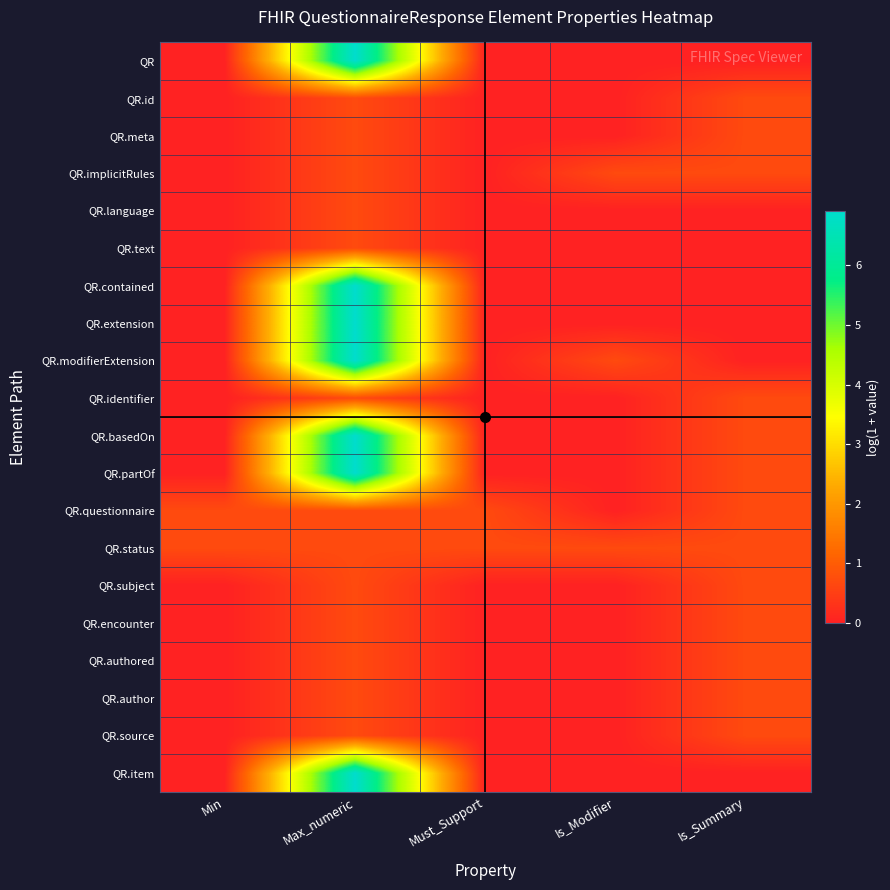

Reading right to left, transcribe all the data shown in this chart.

QR: Is_Summary=0.0	Is_Modifier=0.0	Must_Support=0.0	Max_numeric=6.9	Min=0.0
QR.id: Is_Summary=0.7	Is_Modifier=0.0	Must_Support=0.0	Max_numeric=0.7	Min=0.0
QR.meta: Is_Summary=0.7	Is_Modifier=0.0	Must_Support=0.0	Max_numeric=0.7	Min=0.0
QR.implicitRules: Is_Summary=0.7	Is_Modifier=0.7	Must_Support=0.0	Max_numeric=0.7	Min=0.0
QR.language: Is_Summary=0.0	Is_Modifier=0.0	Must_Support=0.0	Max_numeric=0.7	Min=0.0
QR.text: Is_Summary=0.0	Is_Modifier=0.0	Must_Support=0.0	Max_numeric=0.7	Min=0.0
QR.contained: Is_Summary=0.0	Is_Modifier=0.0	Must_Support=0.0	Max_numeric=6.9	Min=0.0
QR.extension: Is_Summary=0.0	Is_Modifier=0.0	Must_Support=0.0	Max_numeric=6.9	Min=0.0
QR.modifierExtension: Is_Summary=0.0	Is_Modifier=0.7	Must_Support=0.0	Max_numeric=6.9	Min=0.0
QR.identifier: Is_Summary=0.7	Is_Modifier=0.0	Must_Support=0.0	Max_numeric=0.7	Min=0.0
QR.basedOn: Is_Summary=0.7	Is_Modifier=0.0	Must_Support=0.0	Max_numeric=6.9	Min=0.0
QR.partOf: Is_Summary=0.7	Is_Modifier=0.0	Must_Support=0.0	Max_numeric=6.9	Min=0.0
QR.questionnaire: Is_Summary=0.7	Is_Modifier=0.0	Must_Support=0.7	Max_numeric=0.7	Min=0.7
QR.status: Is_Summary=0.7	Is_Modifier=0.7	Must_Support=0.7	Max_numeric=0.7	Min=0.7
QR.subject: Is_Summary=0.7	Is_Modifier=0.0	Must_Support=0.0	Max_numeric=0.7	Min=0.0
QR.encounter: Is_Summary=0.7	Is_Modifier=0.0	Must_Support=0.0	Max_numeric=0.7	Min=0.0
QR.authored: Is_Summary=0.7	Is_Modifier=0.0	Must_Support=0.0	Max_numeric=0.7	Min=0.0
QR.author: Is_Summary=0.7	Is_Modifier=0.0	Must_Support=0.0	Max_numeric=0.7	Min=0.0
QR.source: Is_Summary=0.7	Is_Modifier=0.0	Must_Support=0.0	Max_numeric=0.7	Min=0.0
QR.item: Is_Summary=0.0	Is_Modifier=0.0	Must_Support=0.0	Max_numeric=6.9	Min=0.0